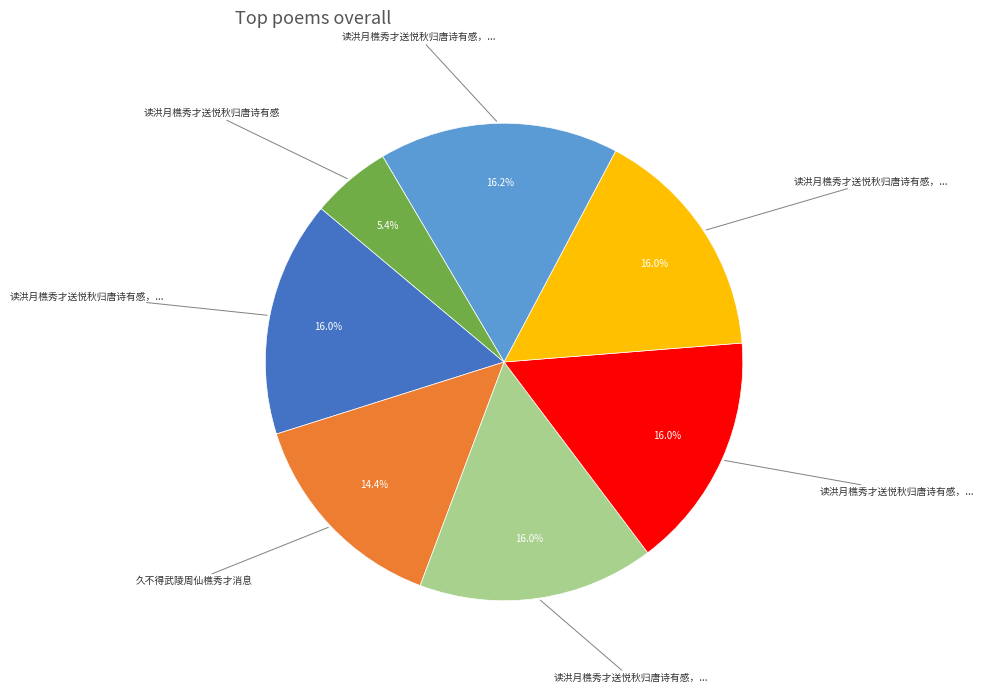

Does any single category account for the majority?

No